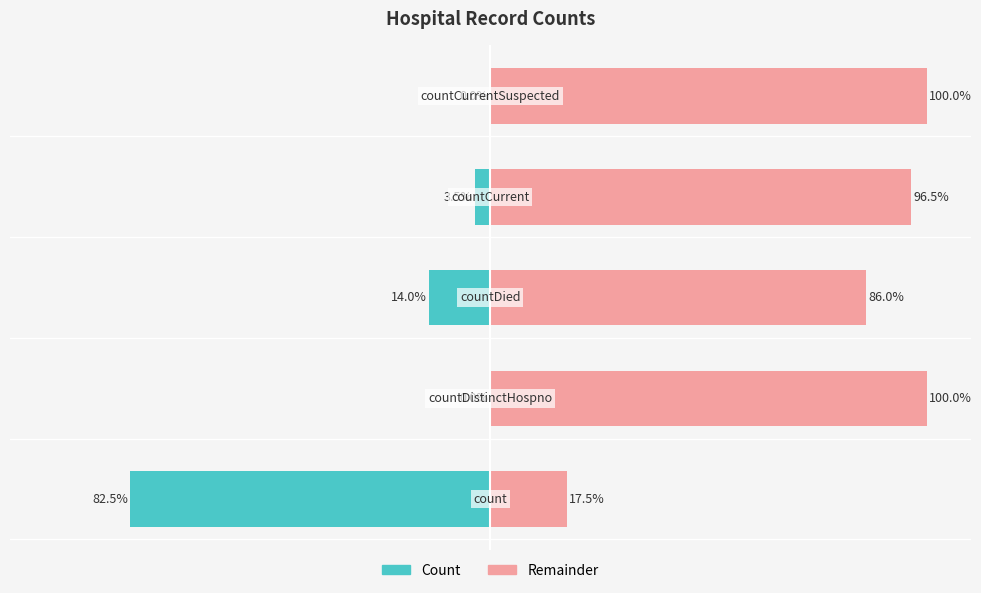

What is the difference between the highest and lowest values at 2?

100.0